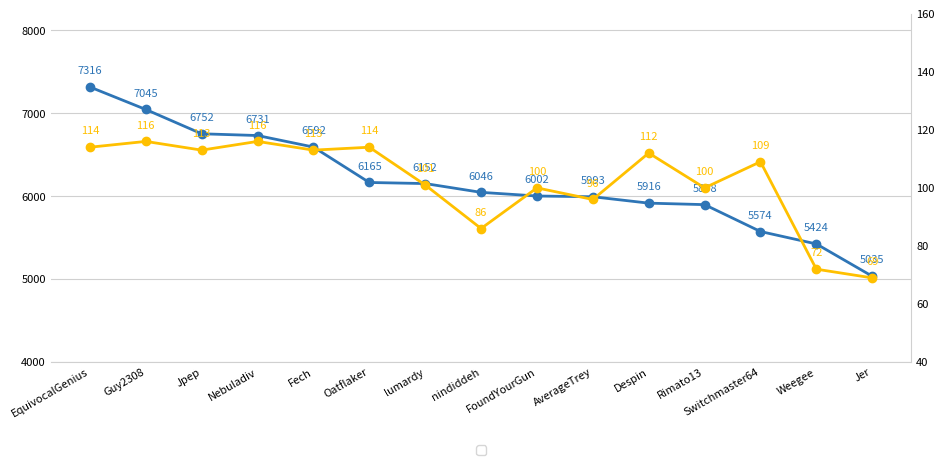

Which category has the lowest value in the Entries series?

Jer